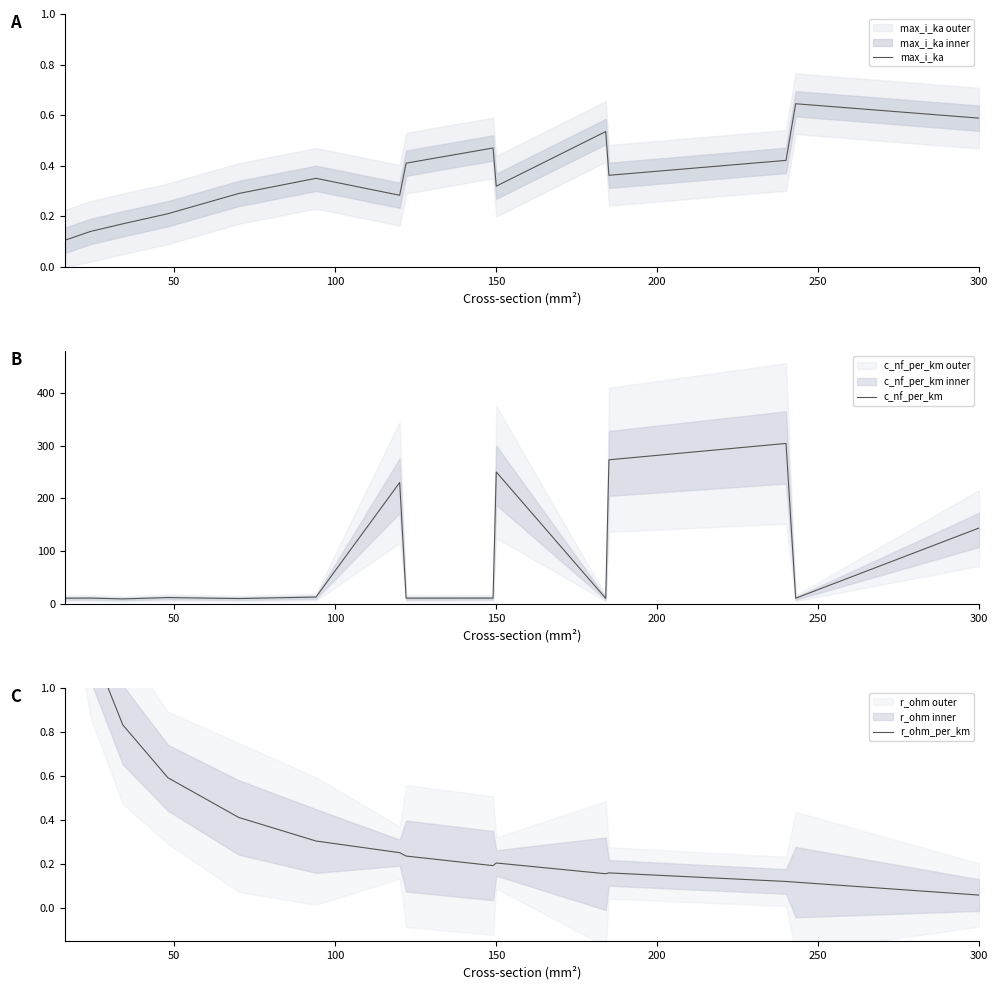

At which label is c_nf_per_km closest to 156?

300